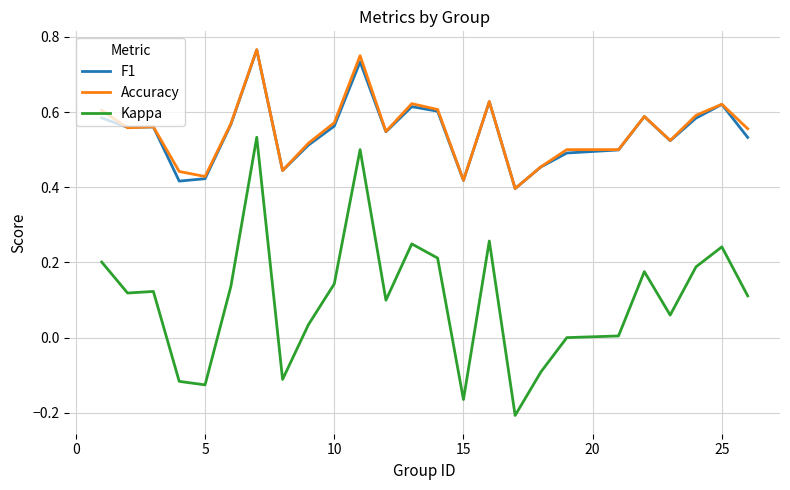

Which series ends up on top after the final intersection of Accuracy and F1?

Accuracy